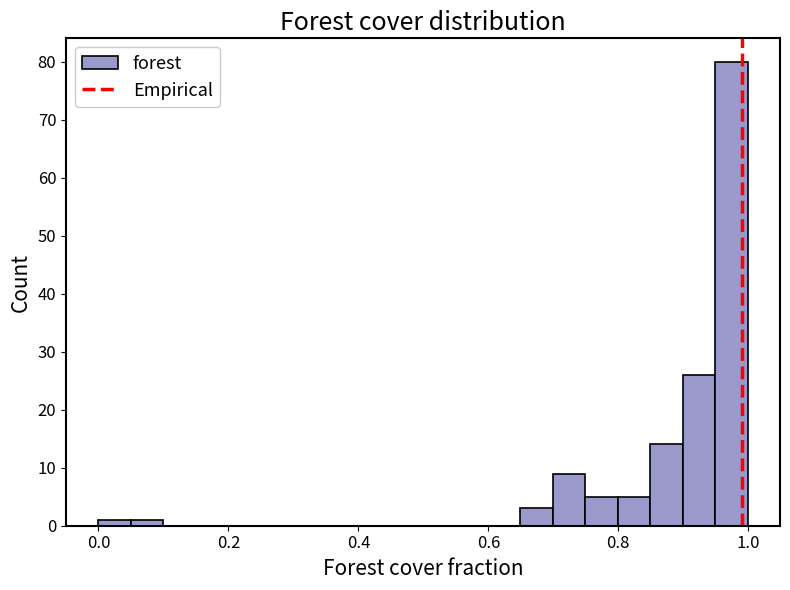

Around what value on the x-axis is the tallest bar? Give the approximate position of its centre, as read against the axis.

0.98